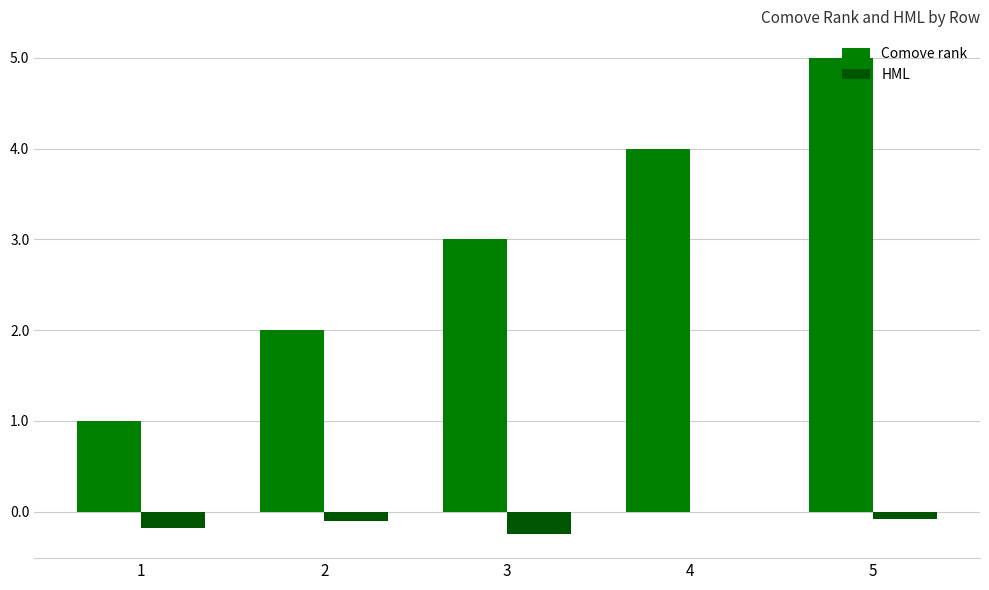

What is the sum of all Comove rank values?

15.0